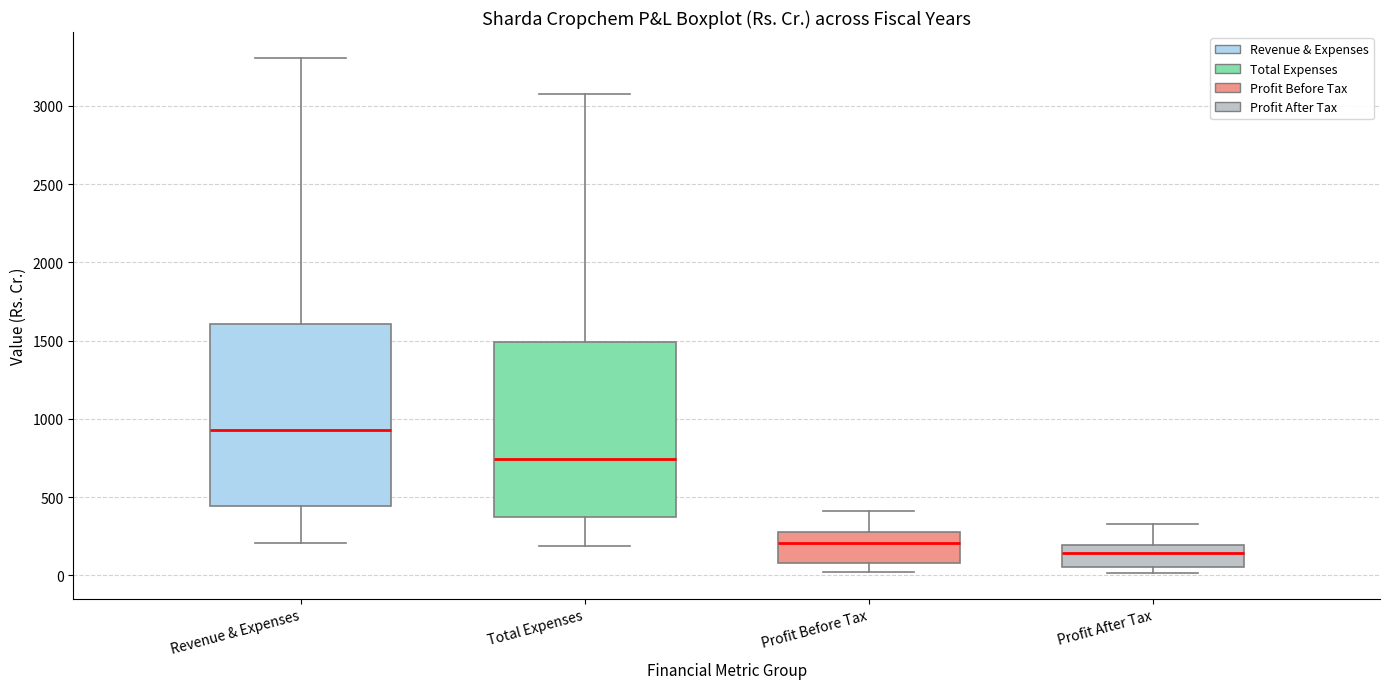

Reading left to right, transcribe this box plot: for each box, give where its median line is, the range the box spans, and where its two whiskers end, as read against the y-axis. The values are not printed on the chart, so give them approximately, as read against the axis.

Revenue & Expenses: median 950, box 450 to 1600, whiskers 200 to 3300
Total Expenses: median 750, box 350 to 1500, whiskers 200 to 3100
Profit Before Tax: median 200, box 100 to 300, whiskers 0 to 400
Profit After Tax: median 150, box 50 to 200, whiskers 0 to 300